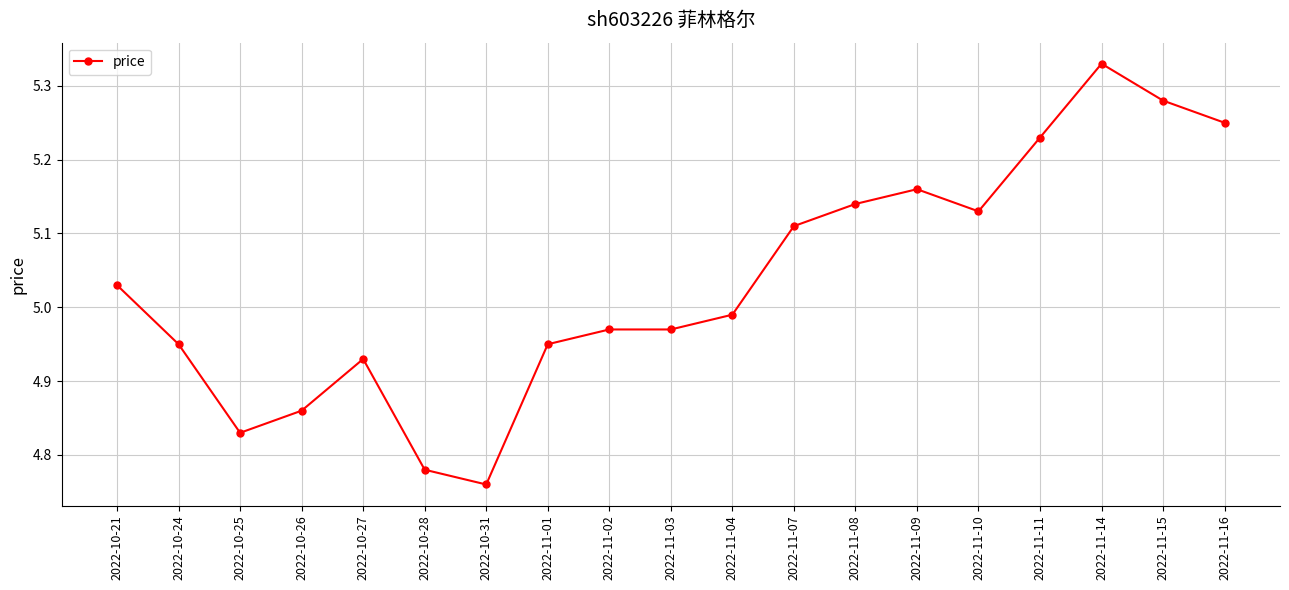

What position from the left is 2022-10-27?

5